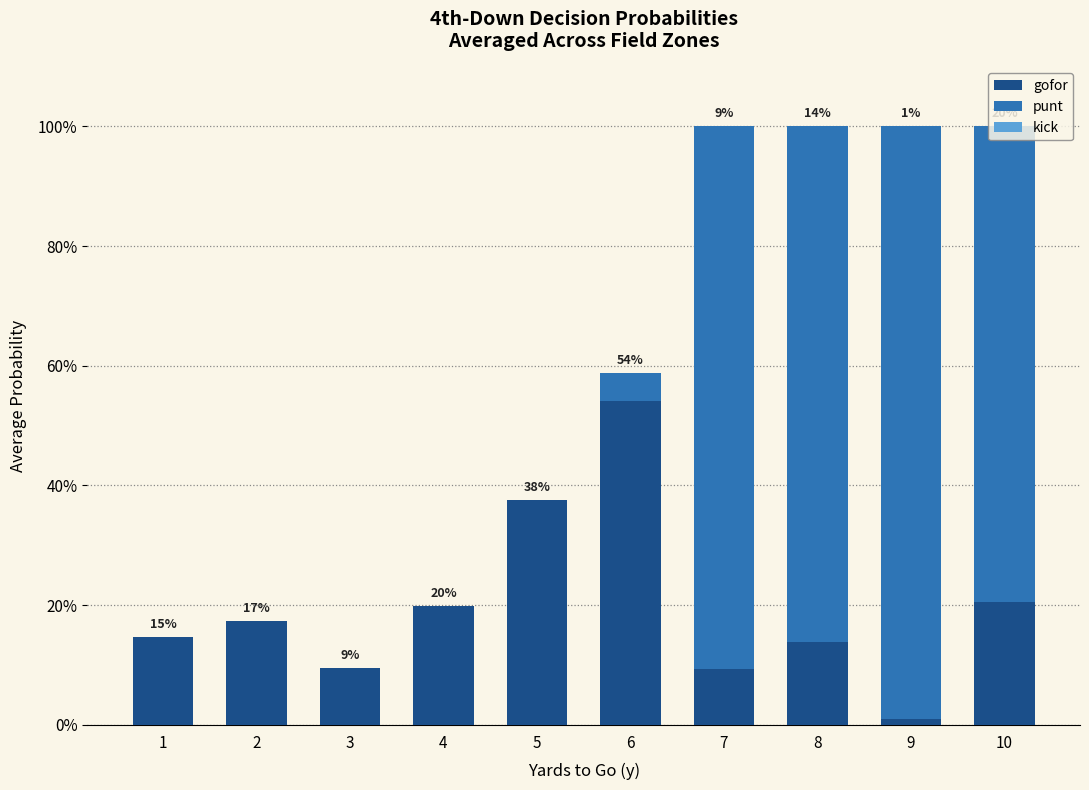

What are all the series names shown in the legend?

gofor, punt, kick